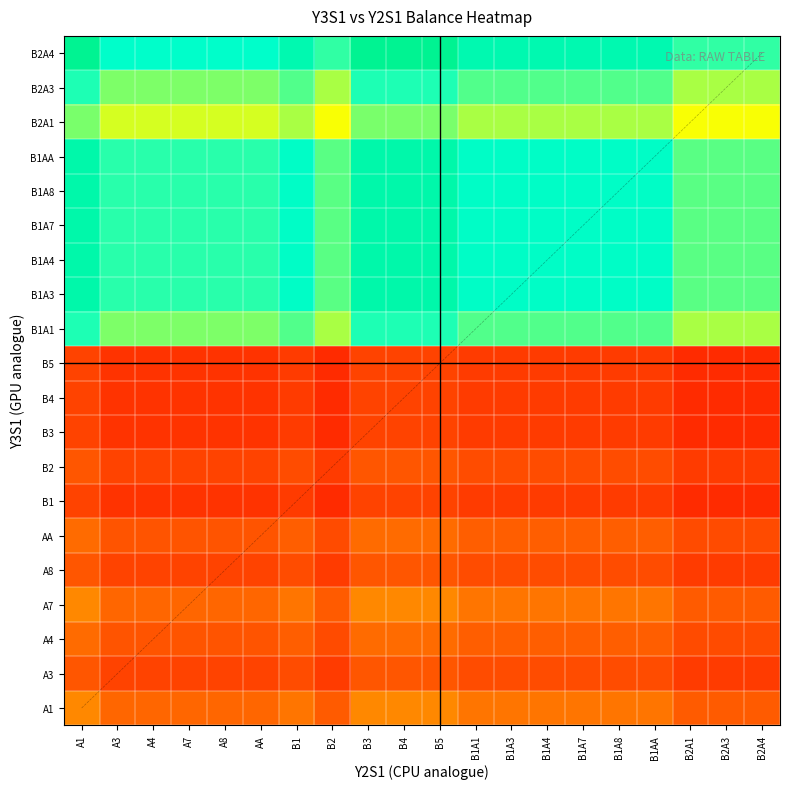

Which has a higher value, B1A1 or A8?

B1A1